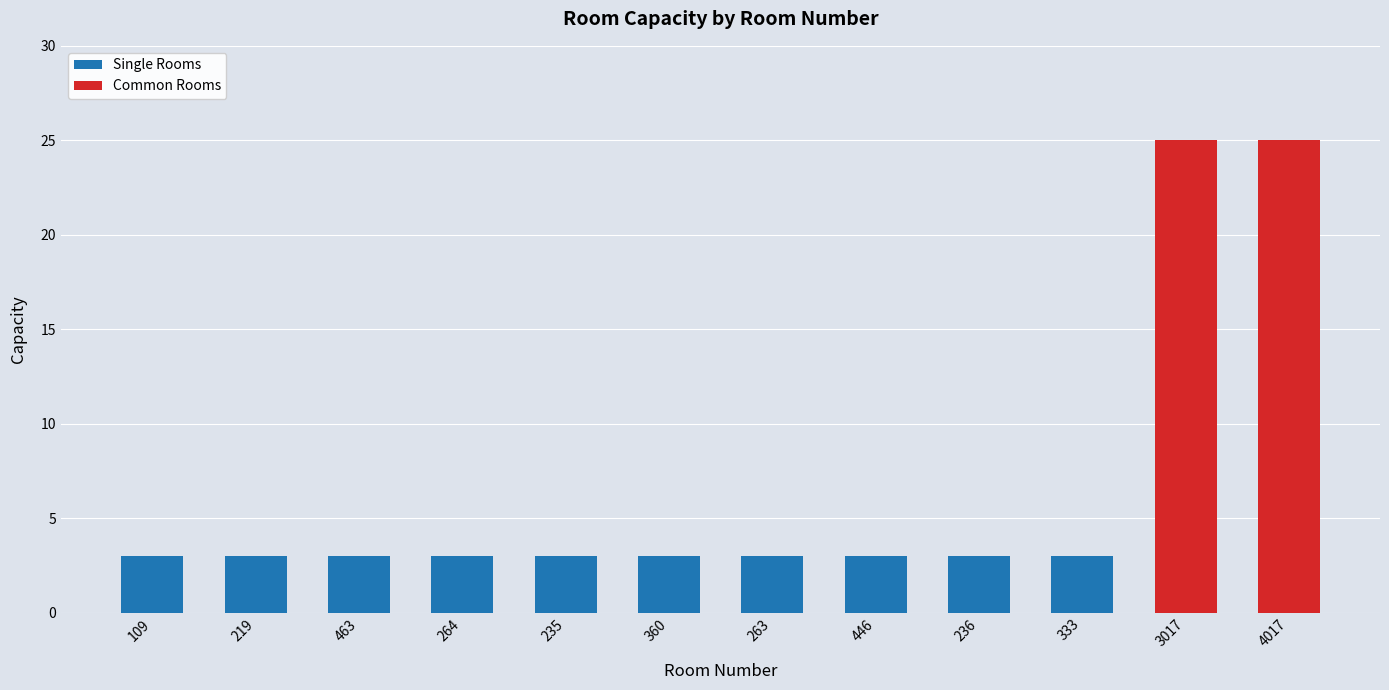

How many series are shown in this chart?

2